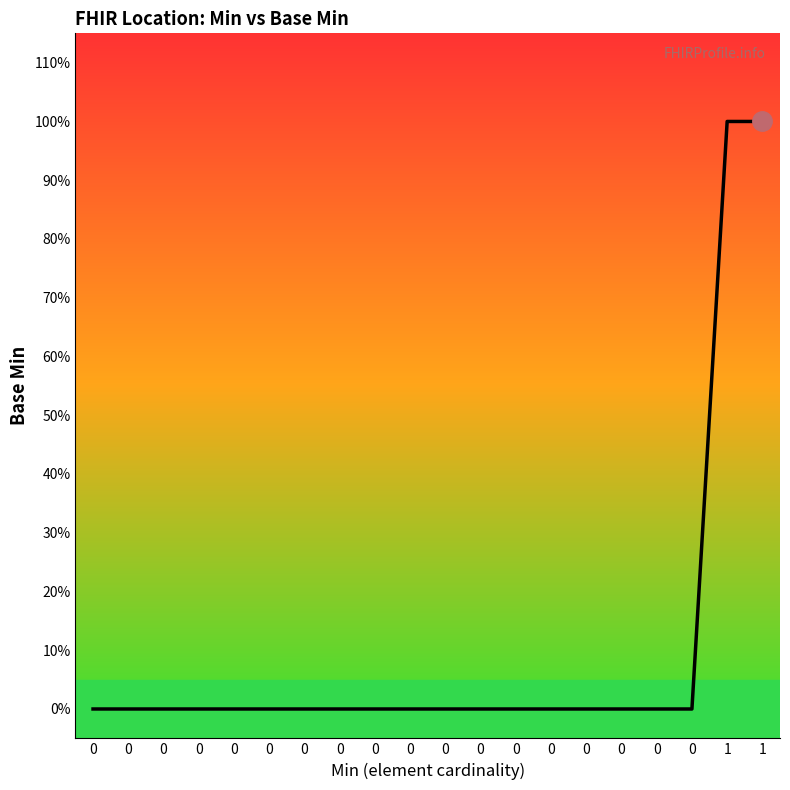

Is this an area chart (filled region under the line)?

Yes